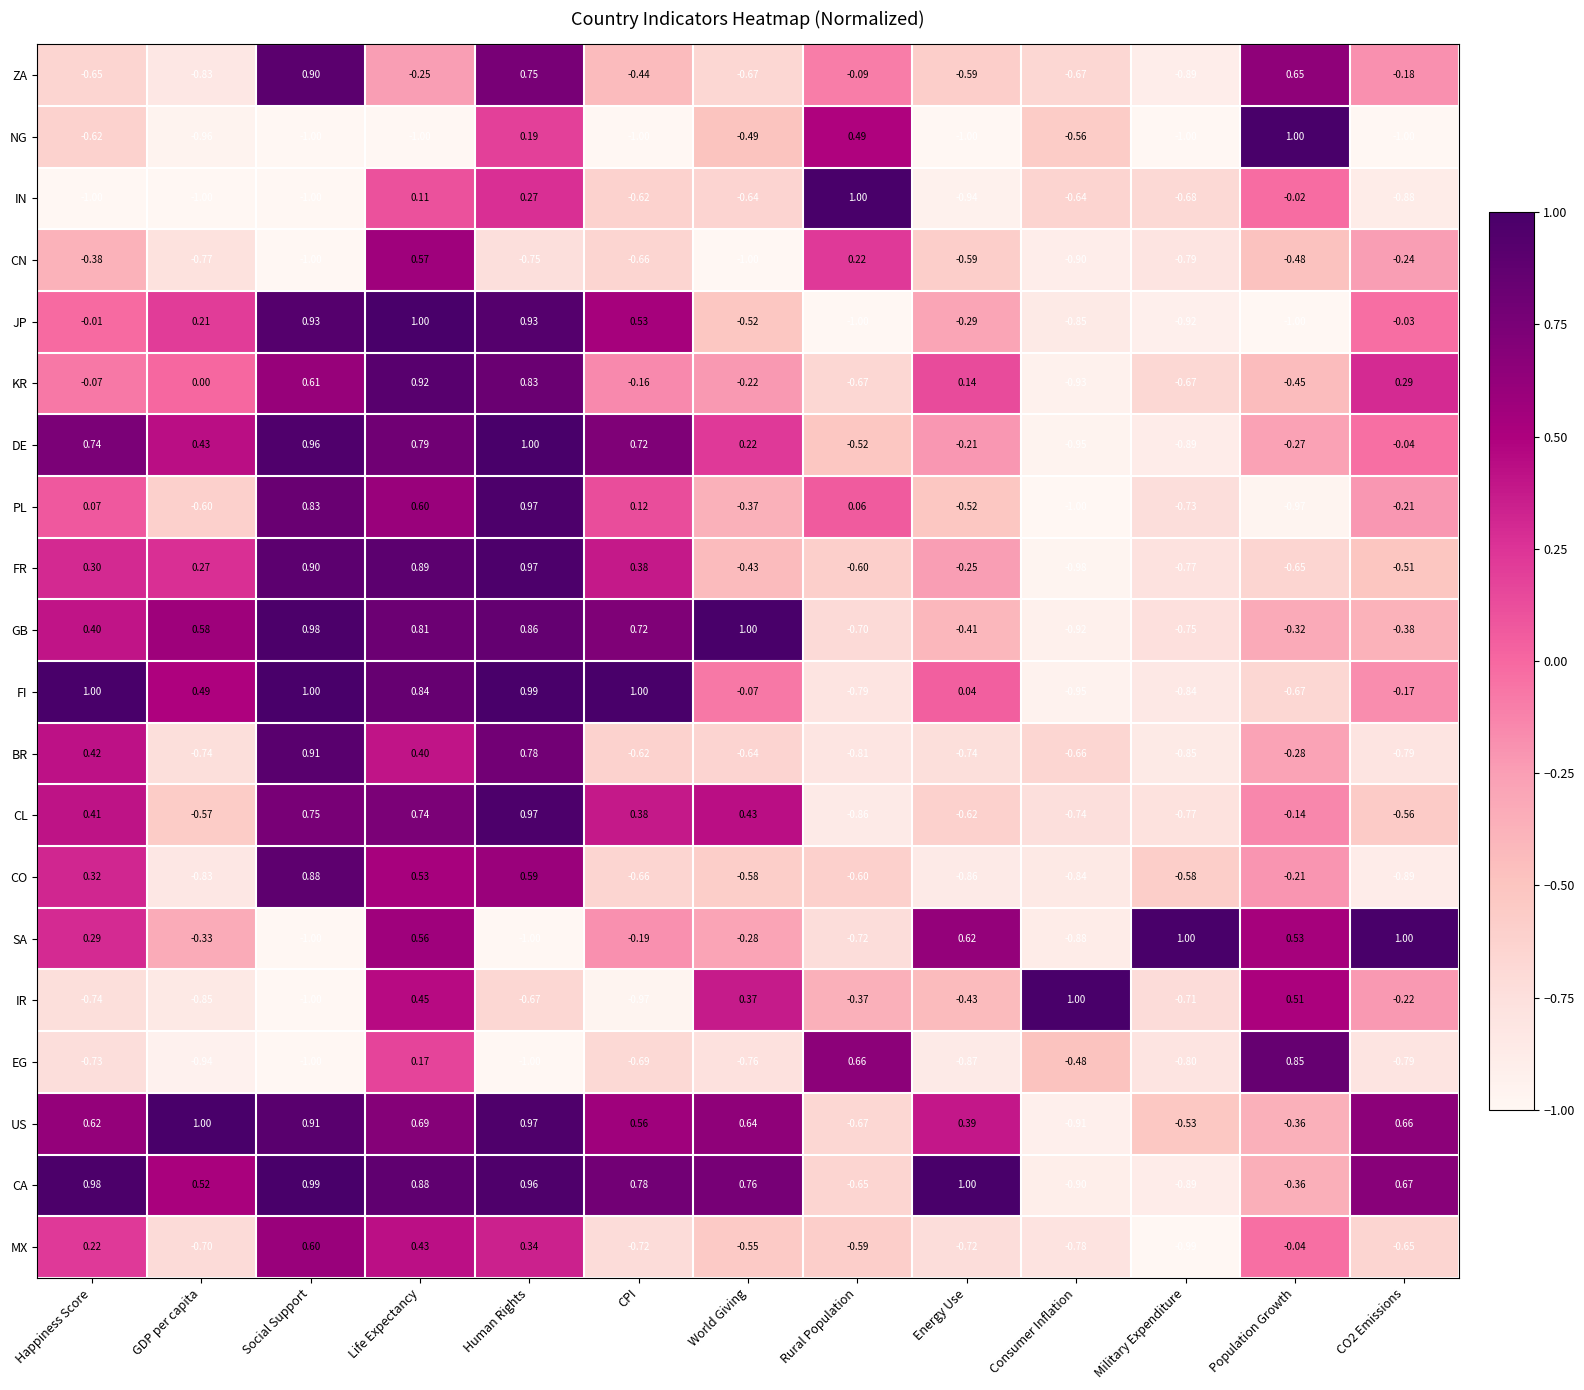

How many data points does each series have?

13